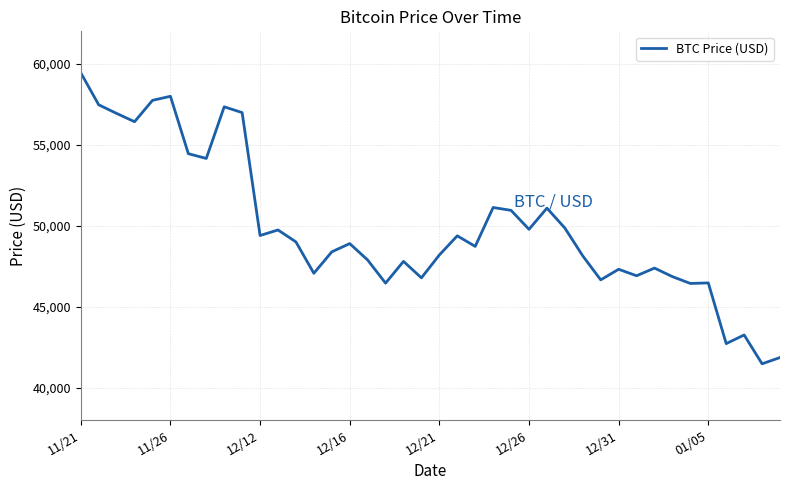

What is the sum of all values?

1994784